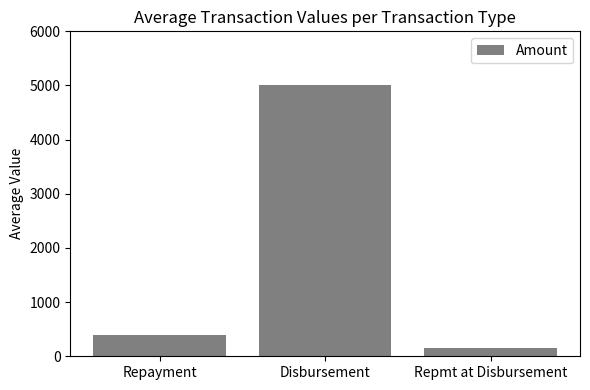

Which has a higher value, Repmt at Disbursement or Repayment?

Repayment